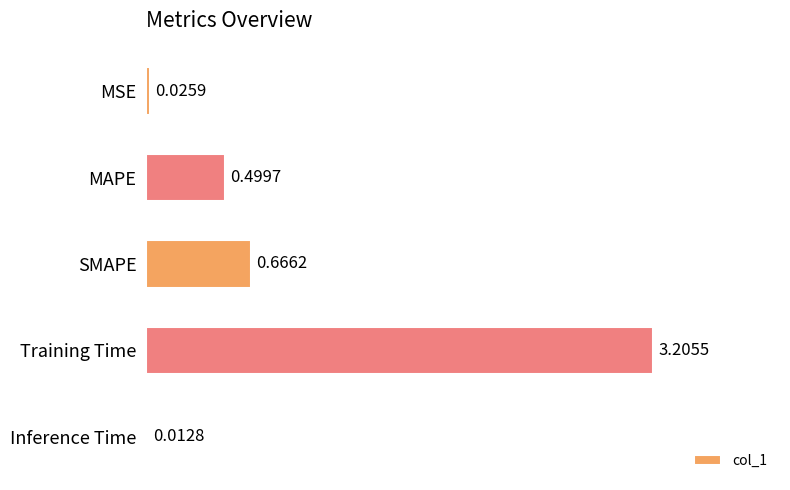

What is the label of the 1st bar from the top?

MSE